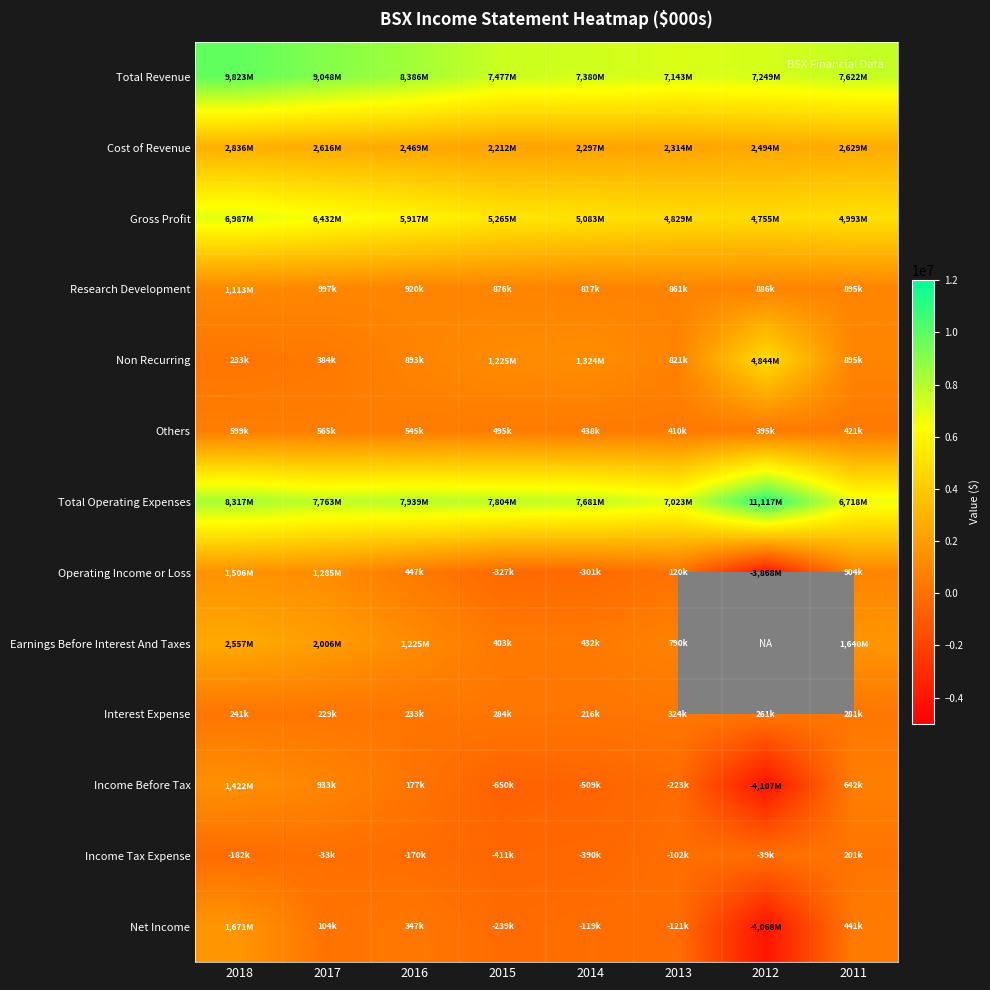

What is the average value of the Cost of Revenue series?

2483375.0